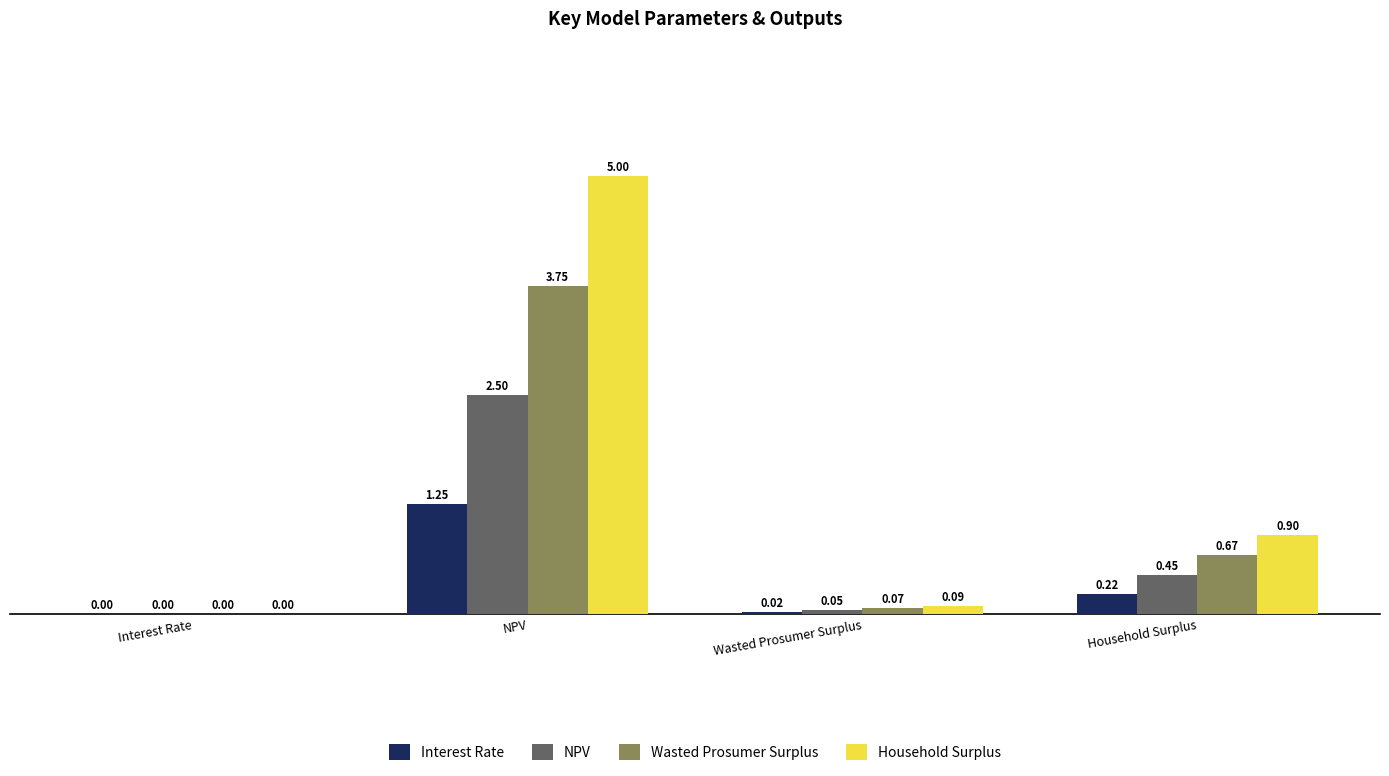

The value of Wasted Prosumer Surplus at NPV is 1.7. True or false?

False